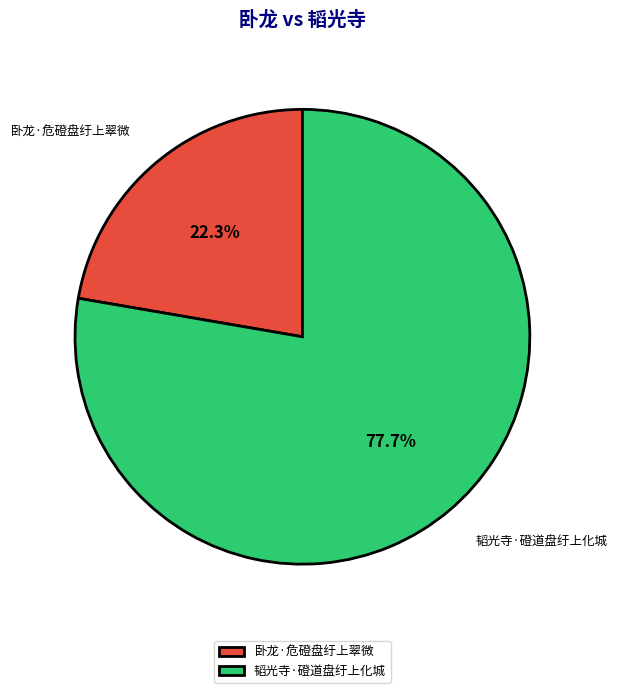

Does 韬光寺·磴道盘纡上化城 account for over 50% of the chart?

Yes